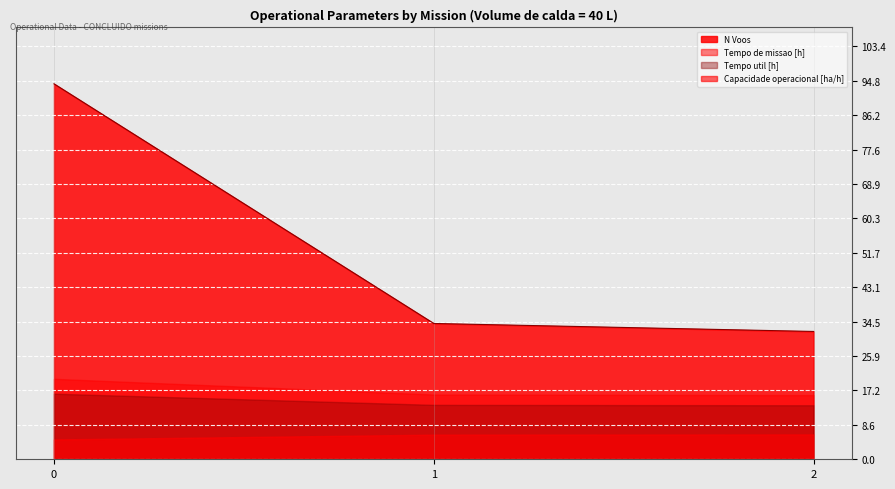

What is the greatest value displayed?

94.0